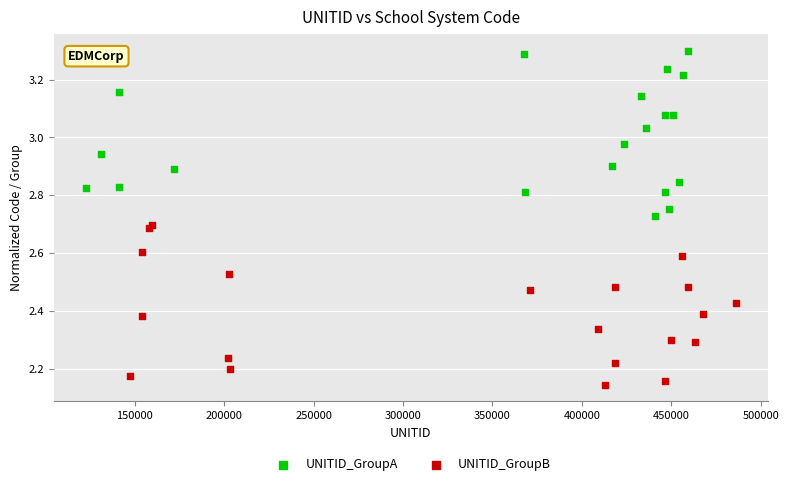

Which series contains the highest Y value?

UNITID_GroupA